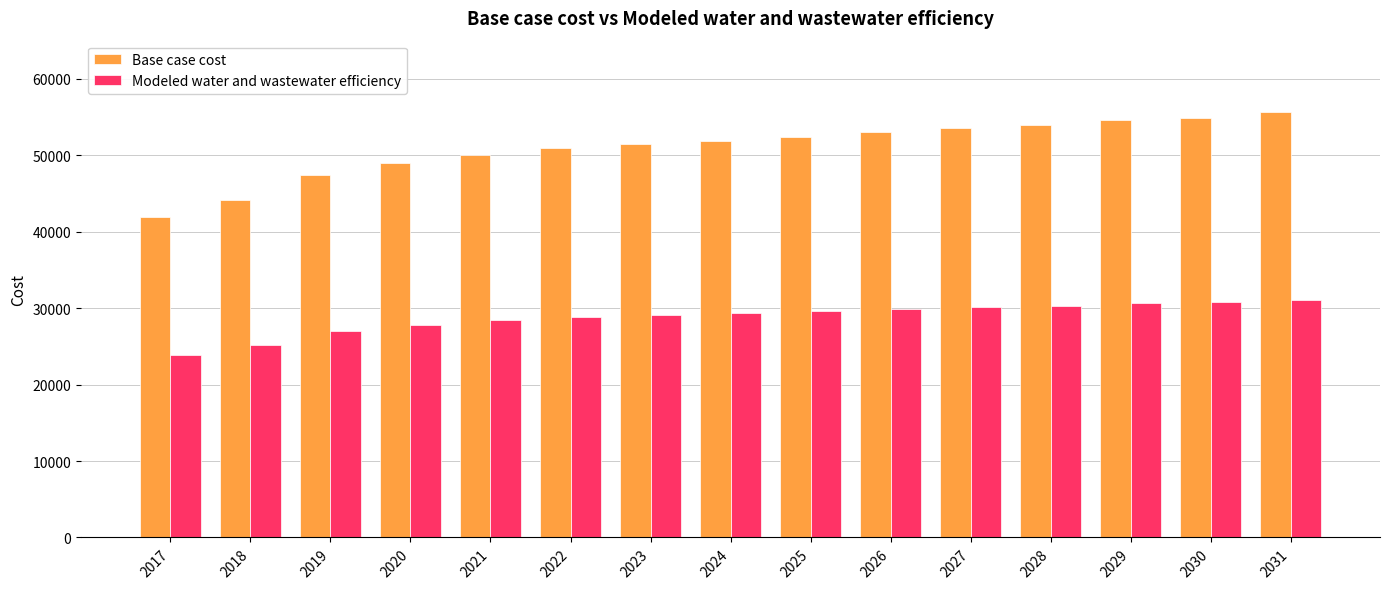

What is the sum of the Base case cost values at 2023 and 2029?

106062.4